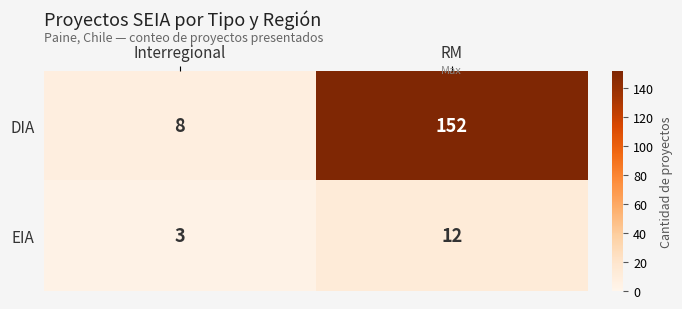

Reading left to right, transcribe all the data shown in this chart.

DIA: Interregional=8	RM=152
EIA: Interregional=3	RM=12